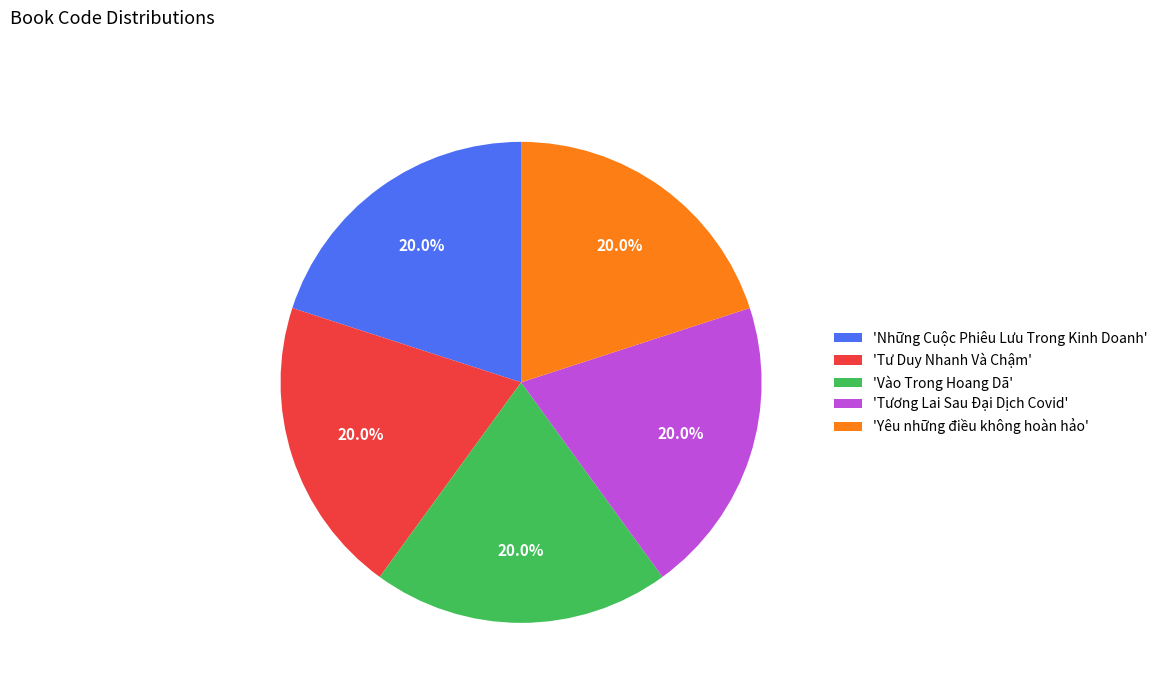

How many segments does this pie chart have?

5